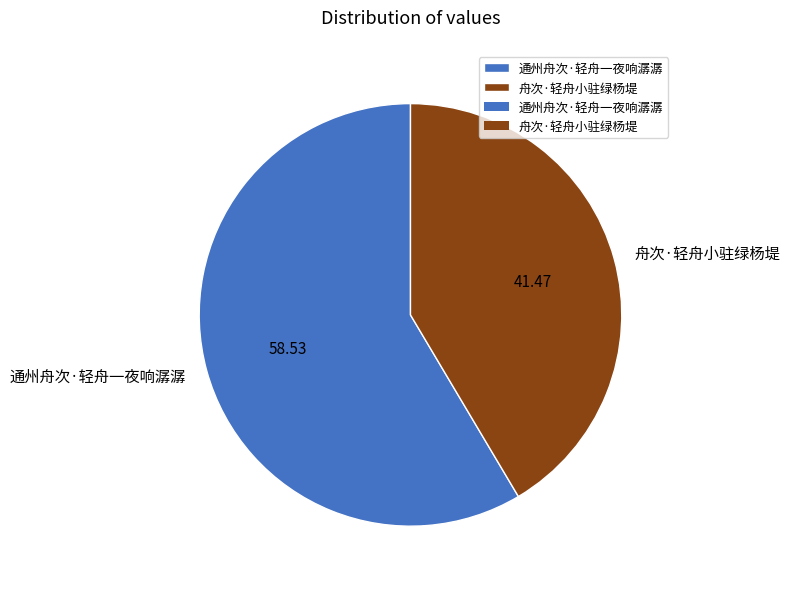

Rank the categories by value from highest to lowest.

通州舟次·轻舟一夜响潺潺, 舟次·轻舟小驻绿杨堤